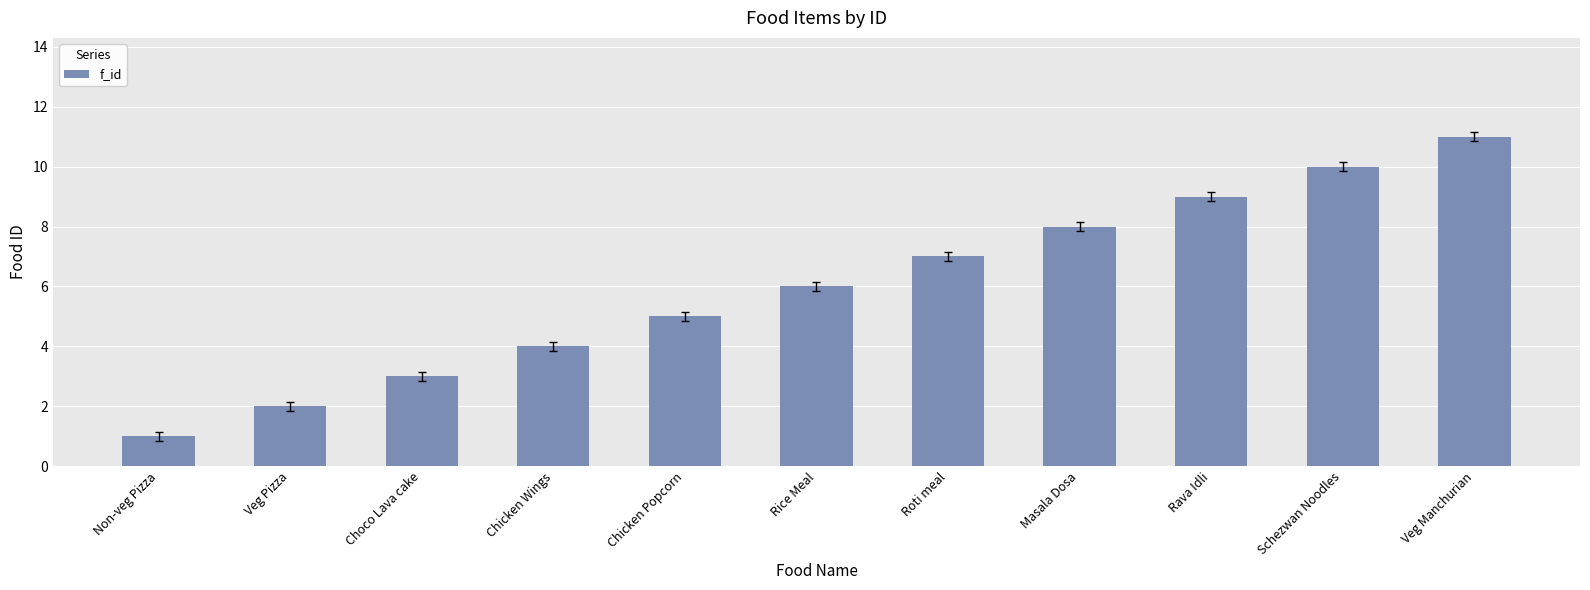

What is the label of the 4th bar from the left?

Chicken Wings